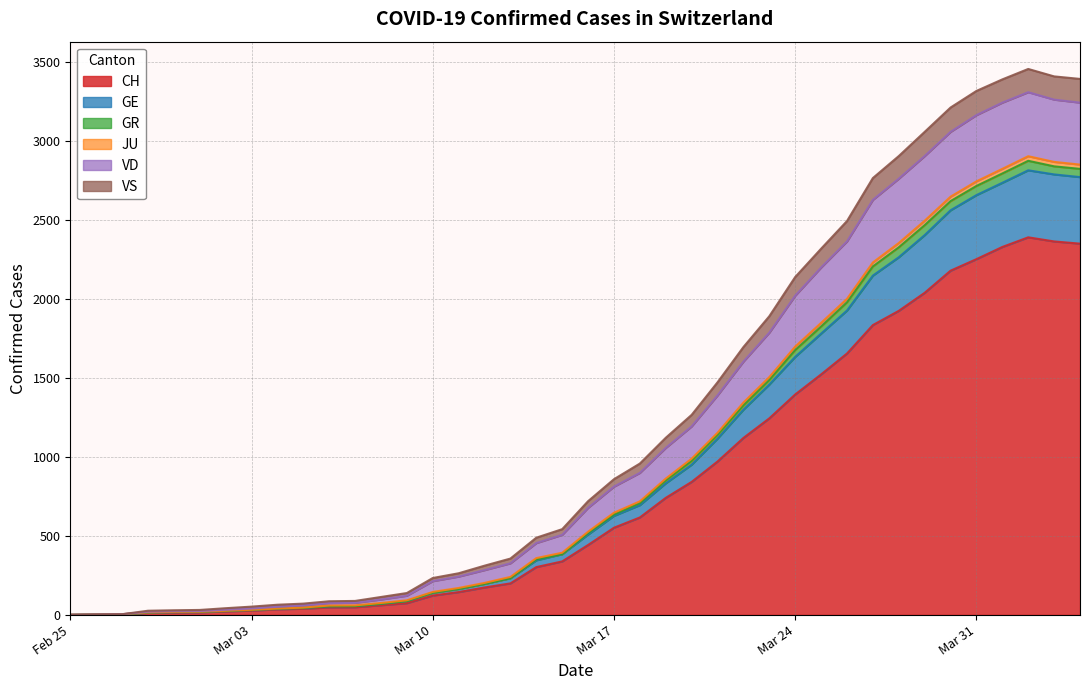

What is the highest value of the CH series?

2388